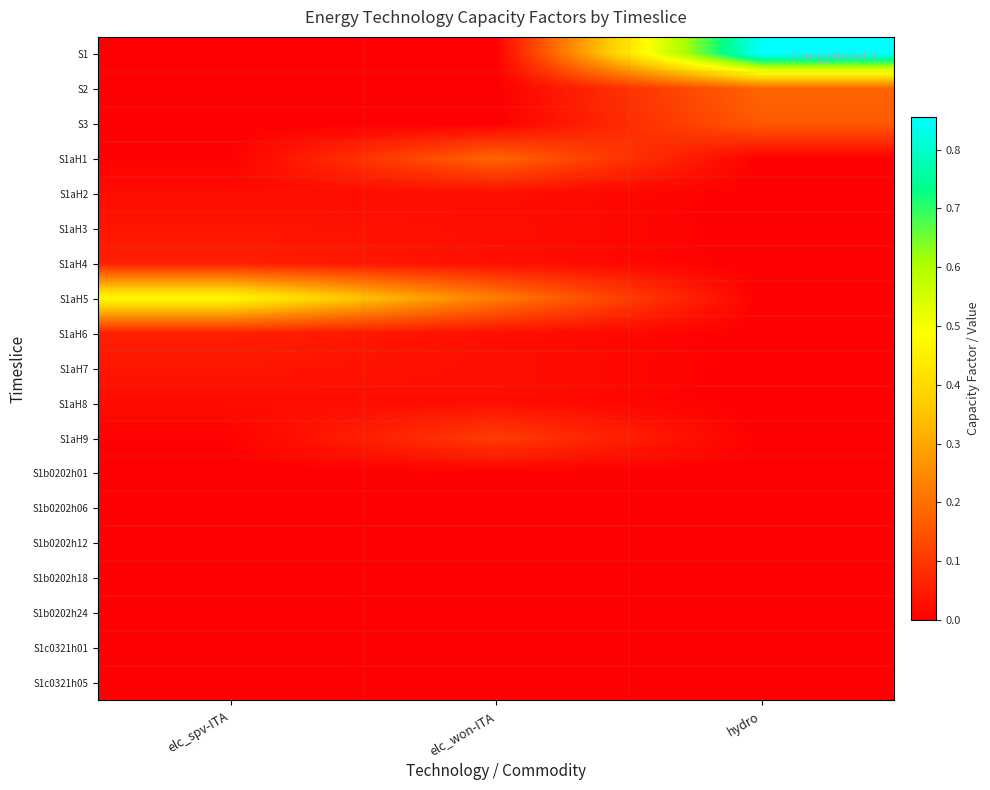

Which has a higher value, elc_spv-ITA or hydro?

hydro